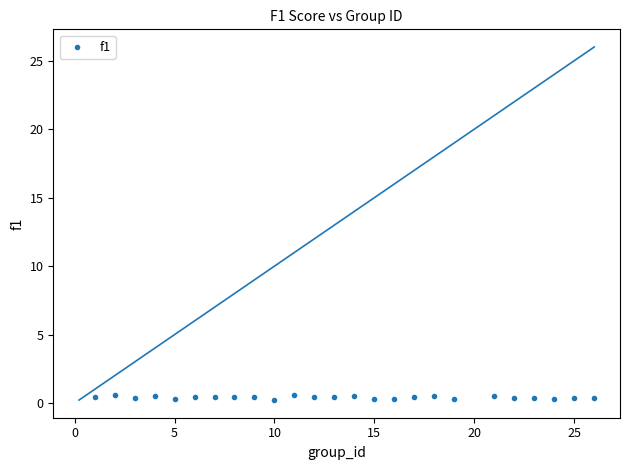

What is the range of Y values (max minus min)?

0.3